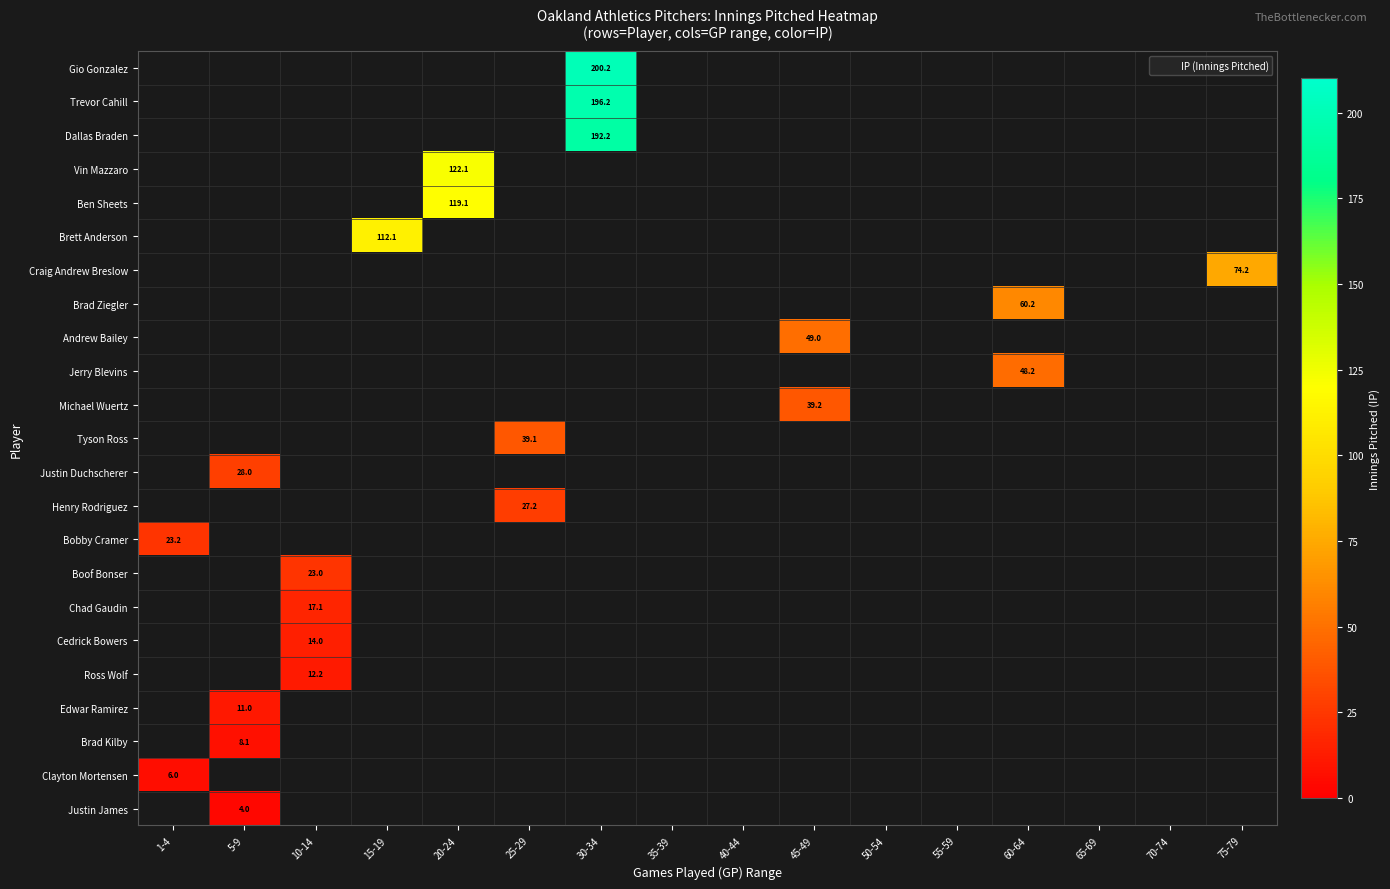

Which category has the lowest value across all series?

5-9